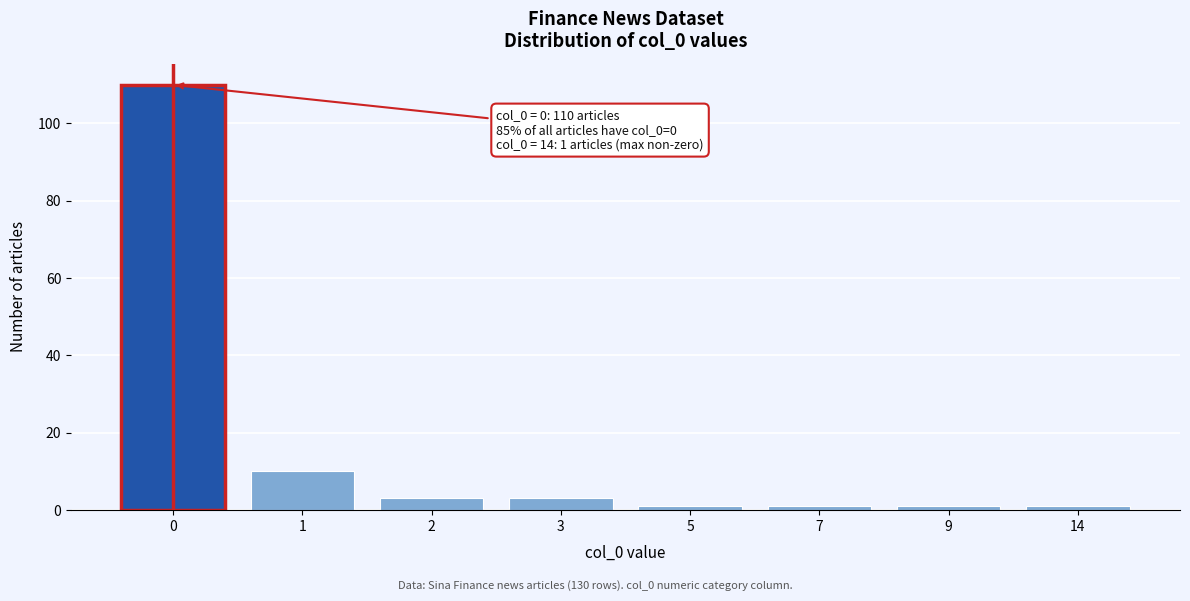

Reading left to right, transcribe all the data shown in this chart.

0=110	1=10	2=3	3=3	5=1	7=1	9=1	14=1